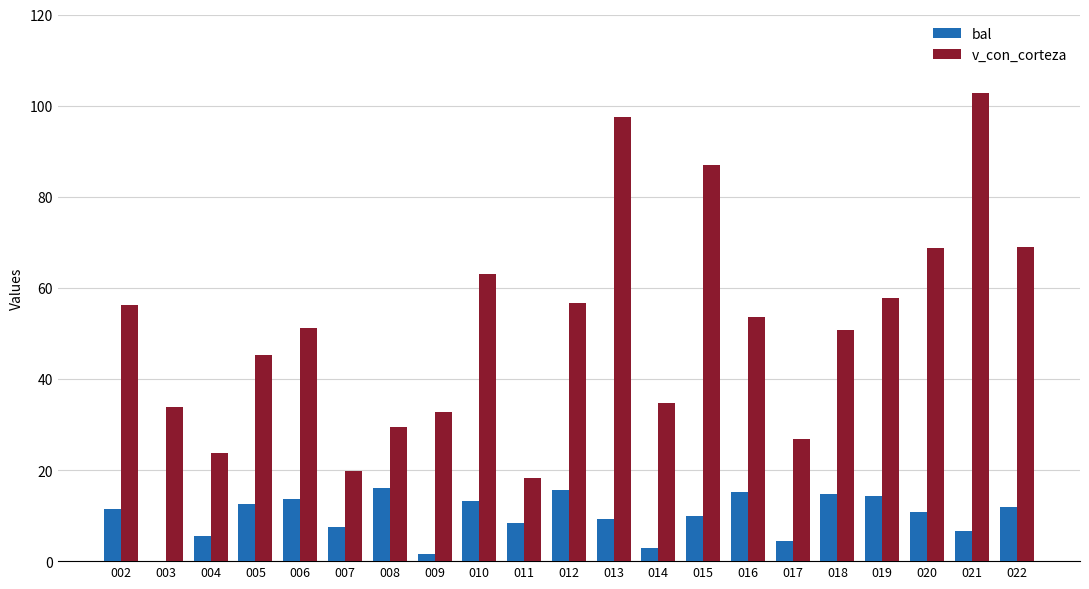

Is the value of bal at 016 greater than the value of v_con_corteza at 006?

No